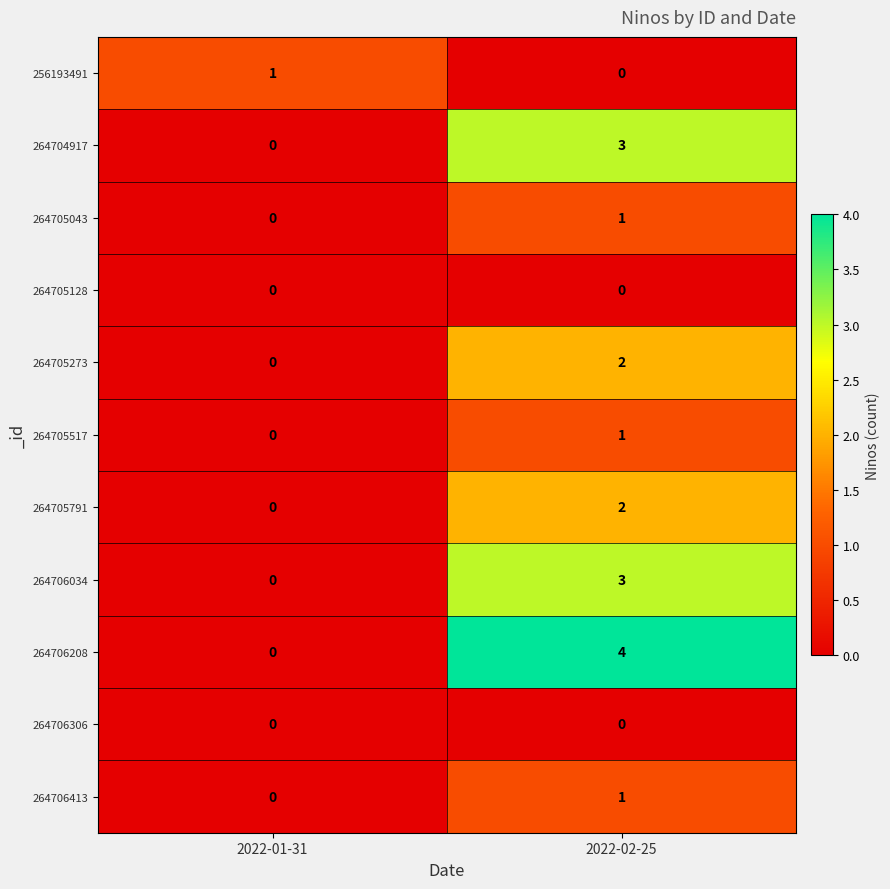

List the labels in order of 256193491 value, largest first.

2022-01-31, 2022-02-25